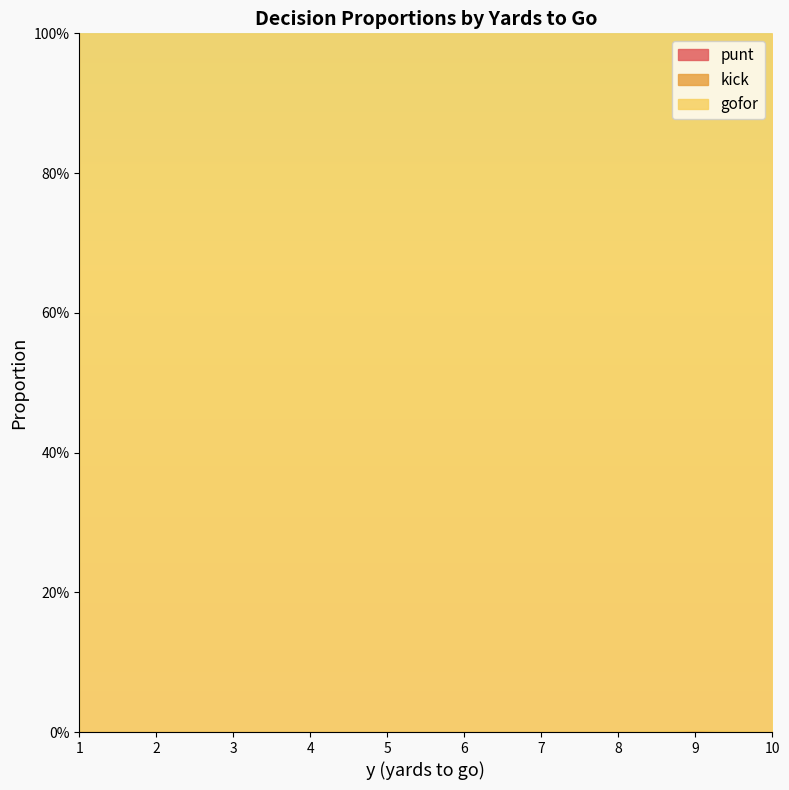

What is the total value across all series at 9?

1